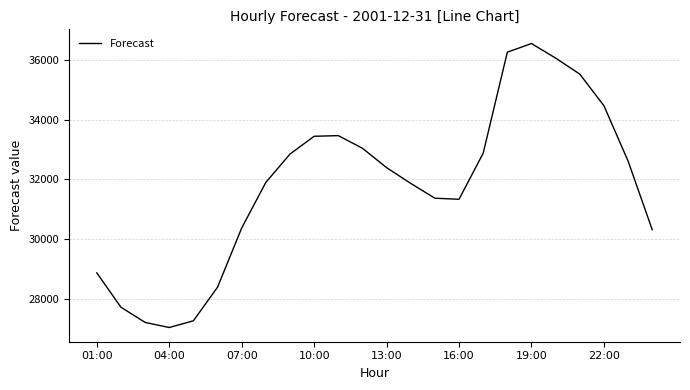

What is the maximum value shown in the chart?

36542.3